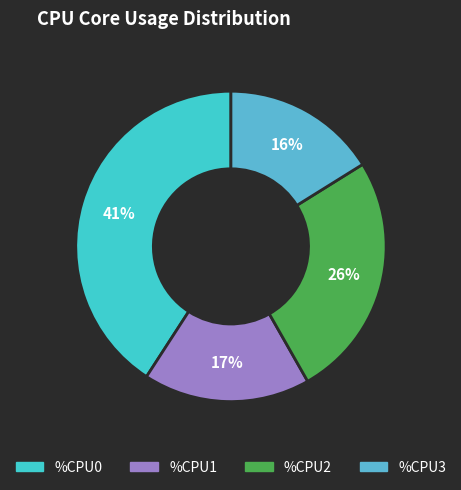

Count the number of slices in the pie.

4